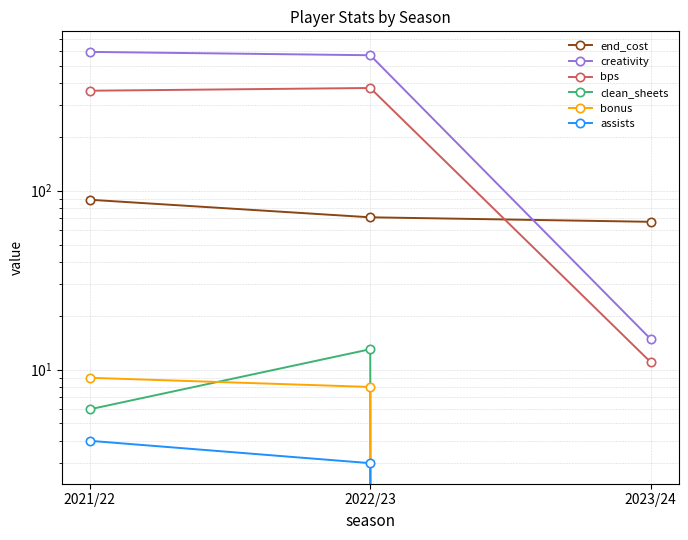

Reading right to left, extract all data points from this chart.

end_cost: 67.0	71.0	89.0
creativity: 14.8	571.6	596.7
bps: 11.0	375.0	362.0
clean_sheets: 0.0	13.0	6.0
bonus: 0.0	8.0	9.0
assists: 0.0	3.0	4.0